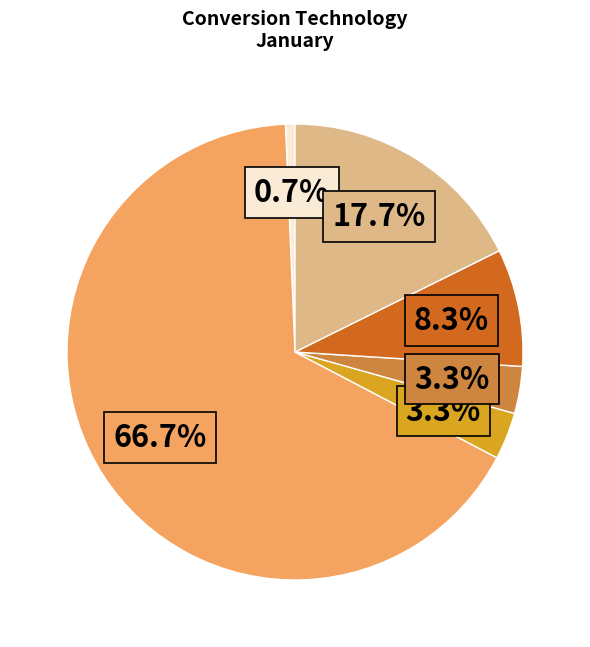

Does any single category account for the majority?

Yes